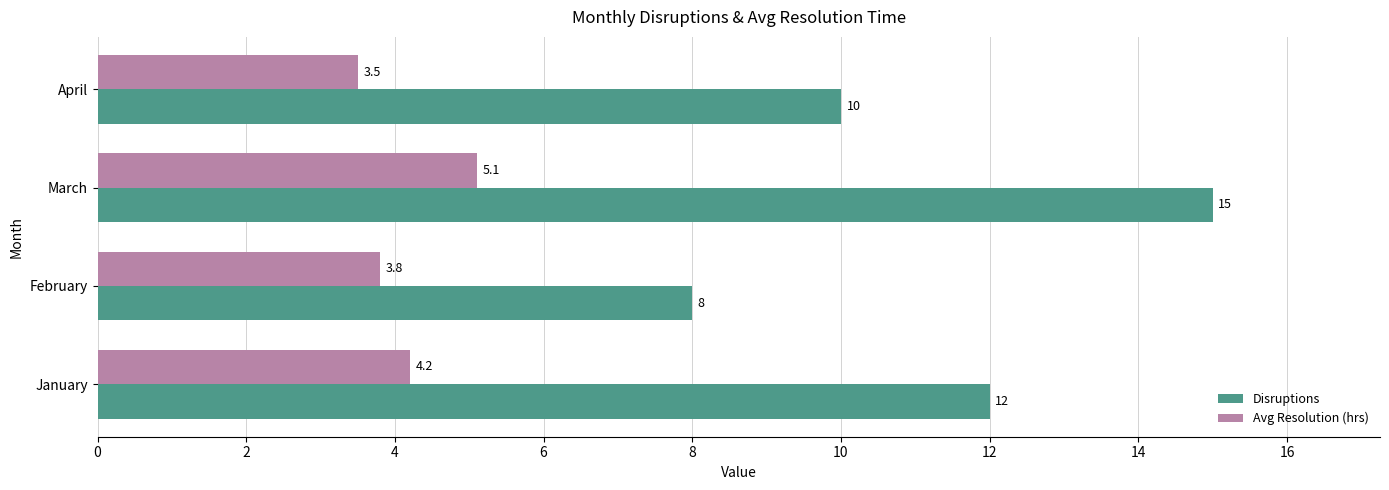

Which category has the lowest value in the Avg Resolution (hrs) series?

April